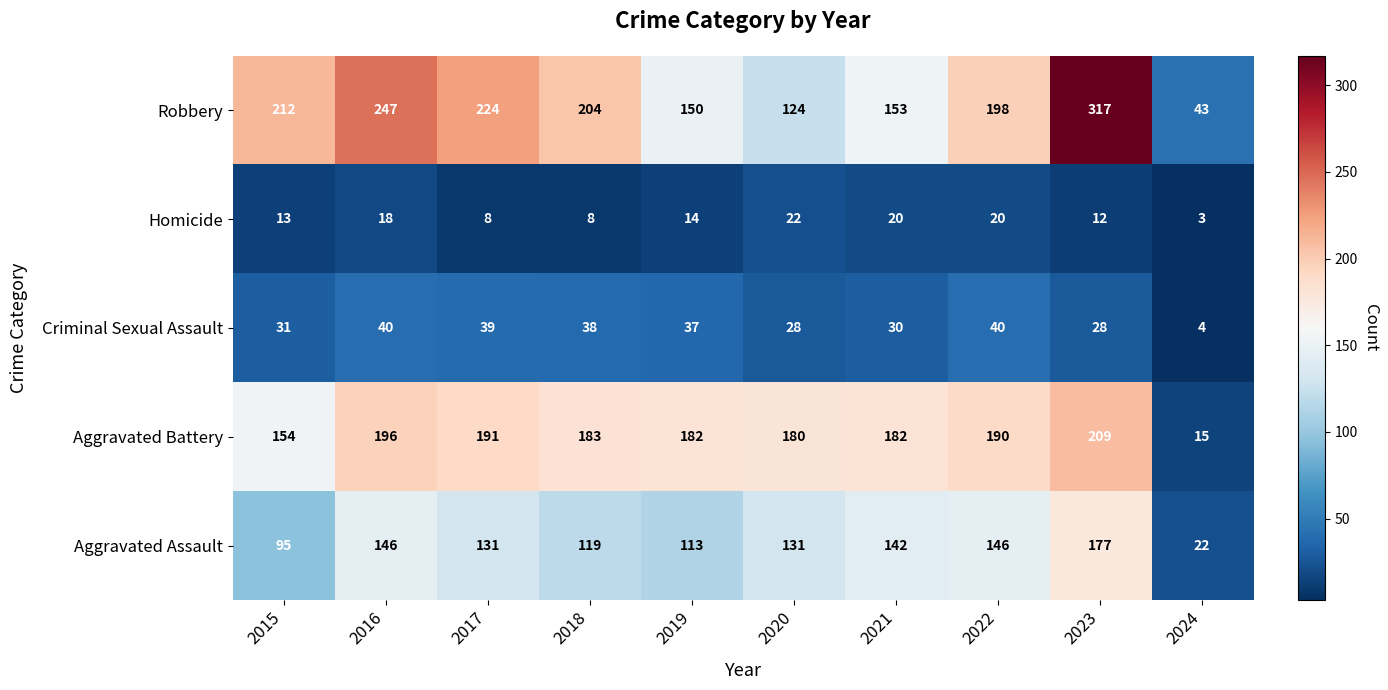

What is the spread (max minus min) of values at 2020?

158